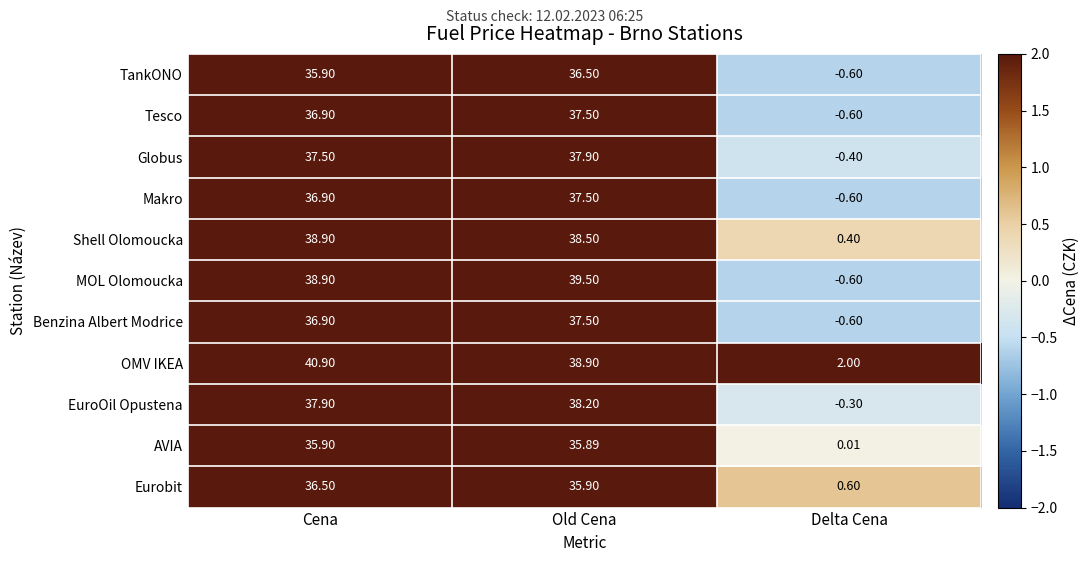

Between Cena and Old Cena, which series saw the biggest shift?

OMV IKEA